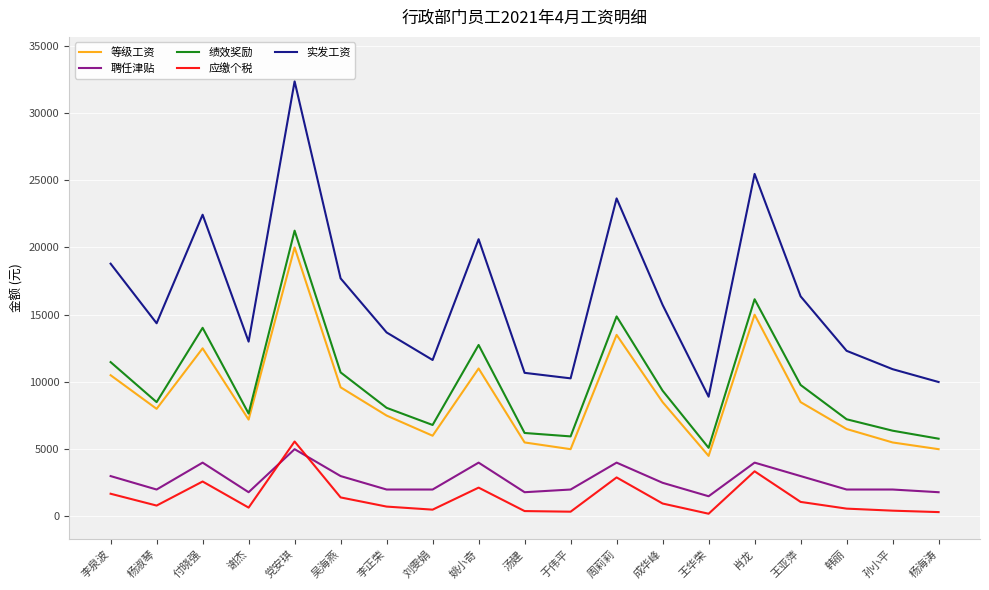

The value of 绩效奖励 at 韩丽 is 7225.0. True or false?

True